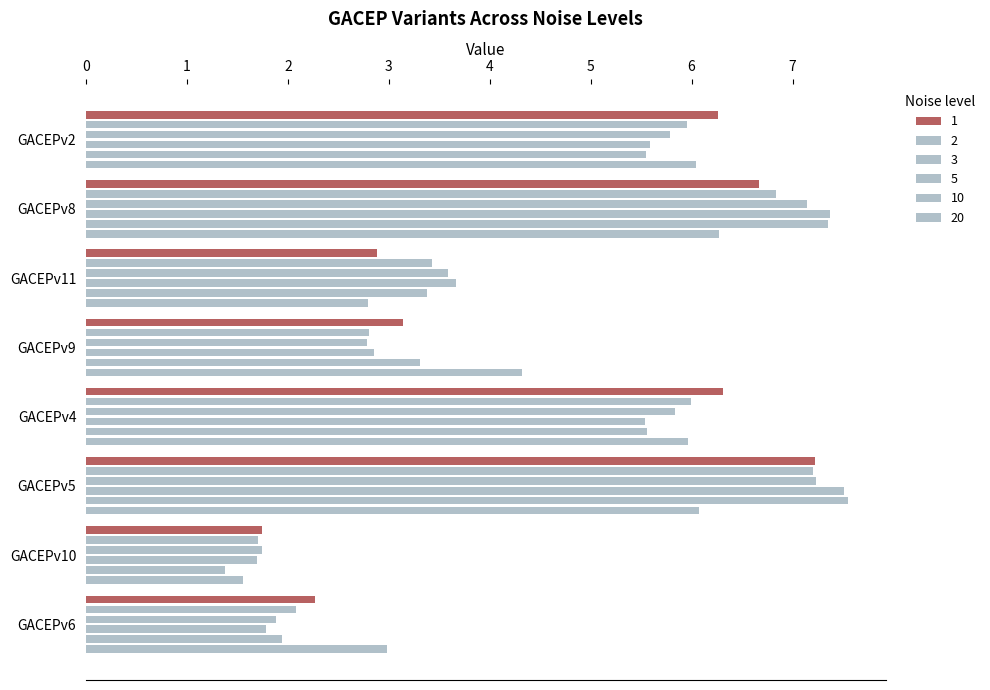

What is the total value across all series at GACEPv9?

19.2